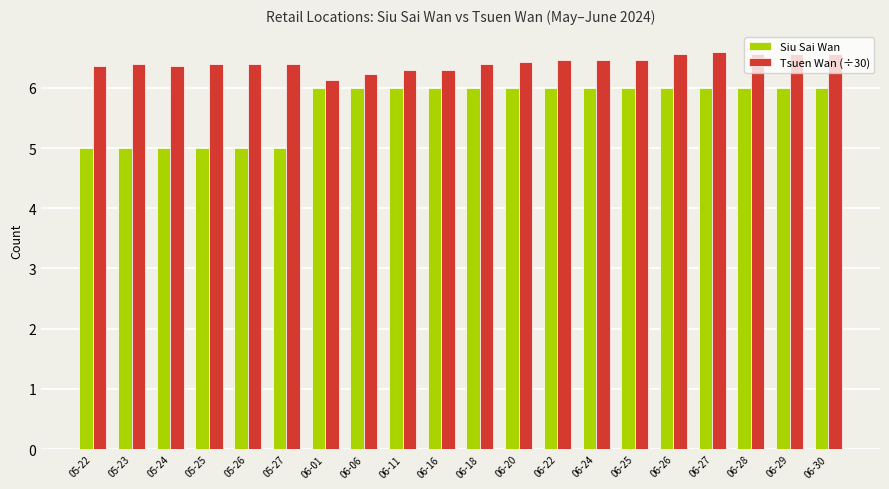

Reading left to right, extract all data points from this chart.

Siu Sai Wan: 5.0	5.0	5.0	5.0	5.0	5.0	6.0	6.0	6.0	6.0	6.0	6.0	6.0	6.0	6.0	6.0	6.0	6.0	6.0	6.0
Tsuen Wan (÷30): 6.4	6.4	6.4	6.4	6.4	6.4	6.1	6.2	6.3	6.3	6.4	6.4	6.5	6.5	6.5	6.6	6.6	6.6	6.6	6.6